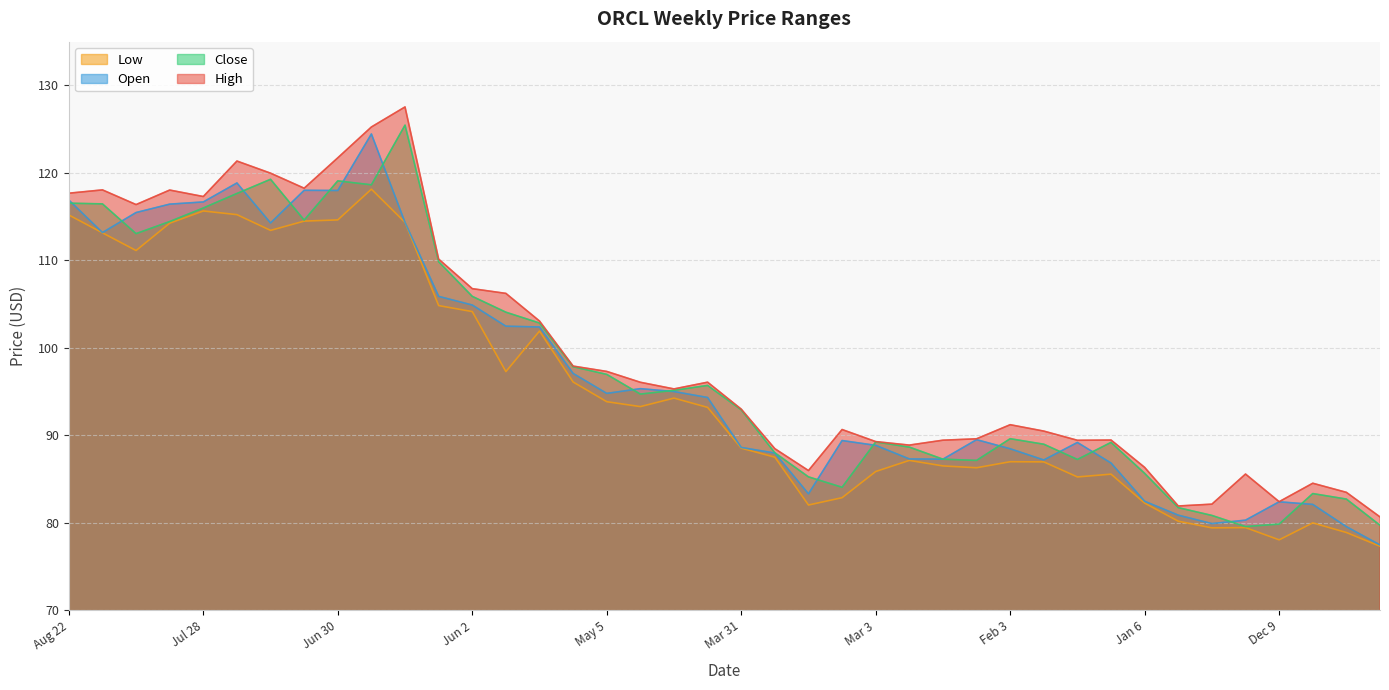

At which category does High reach its first local valley?

Aug 11